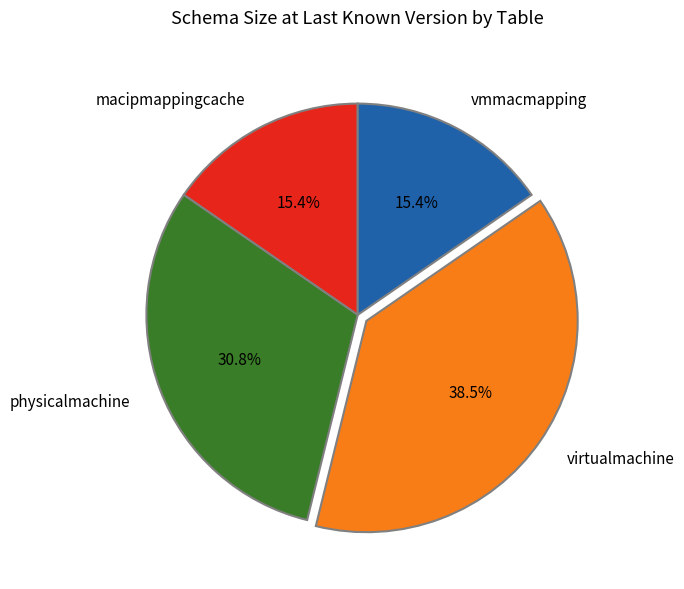

The physicalmachine slice represents 31% of the pie. True or false?

True